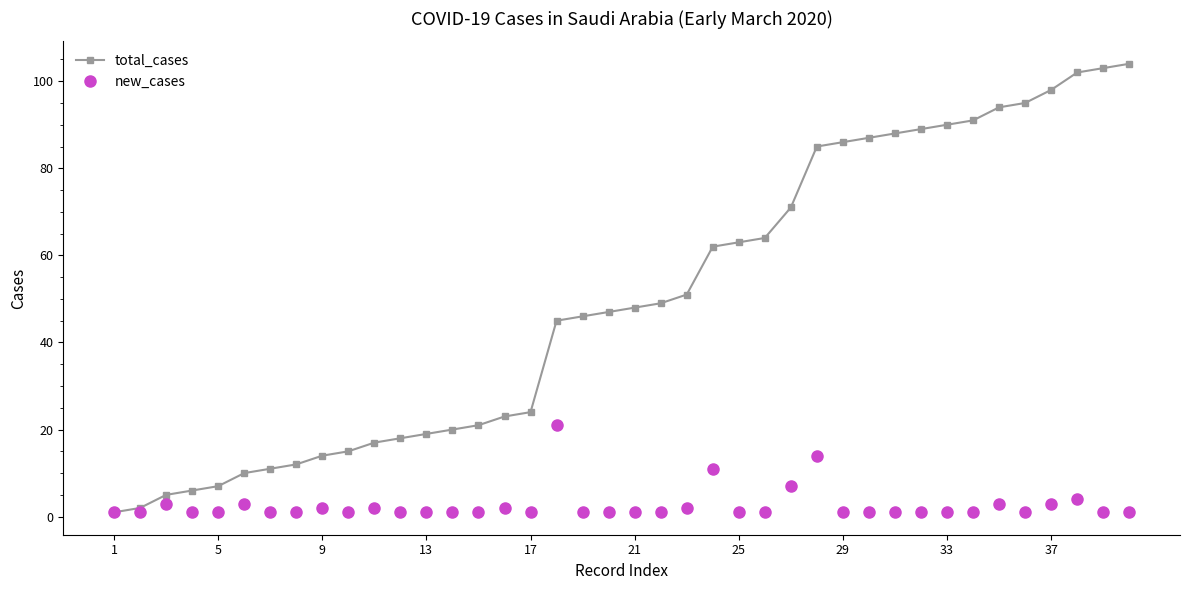

What is the highest value of the new_cases series?

21